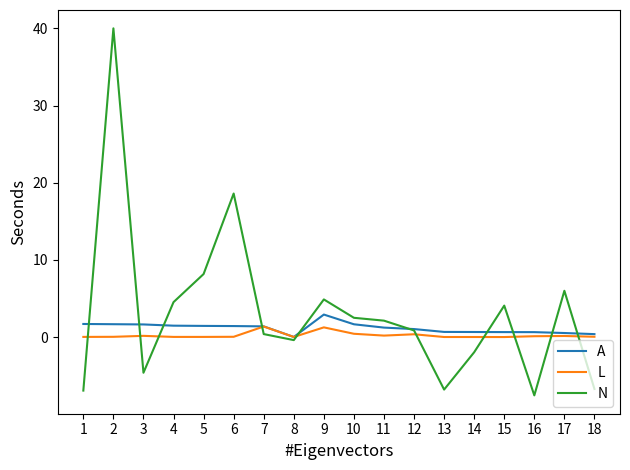

List the series in order of their peak value, lowest first.

L, A, N